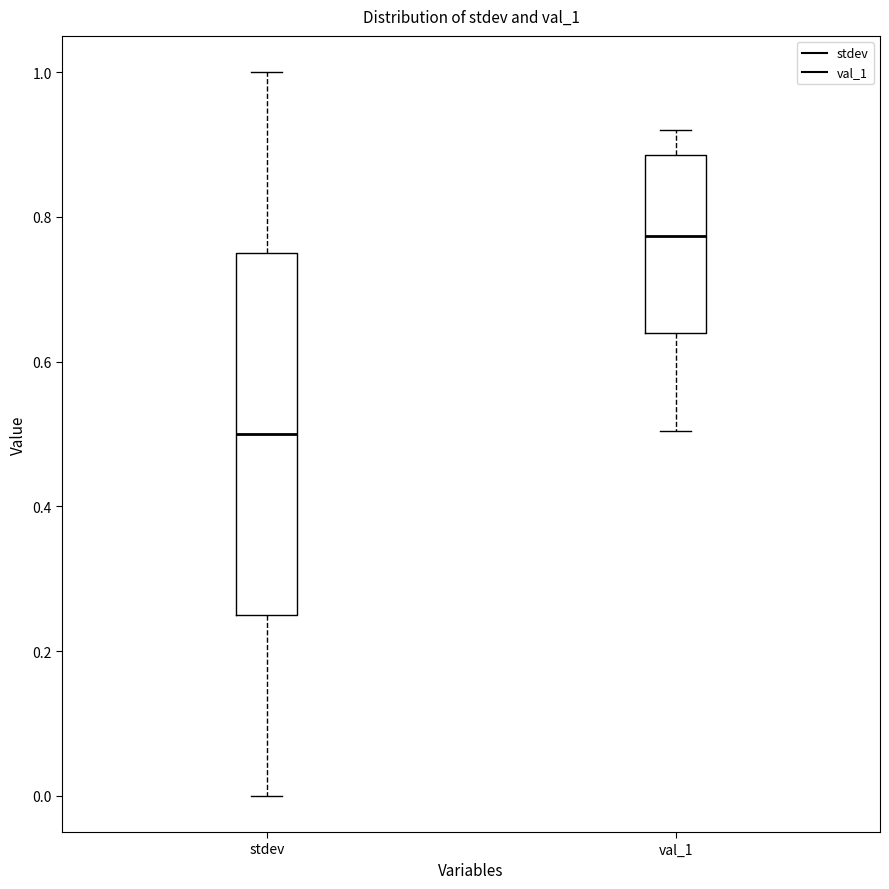

Which box's median line is the highest?

val_1